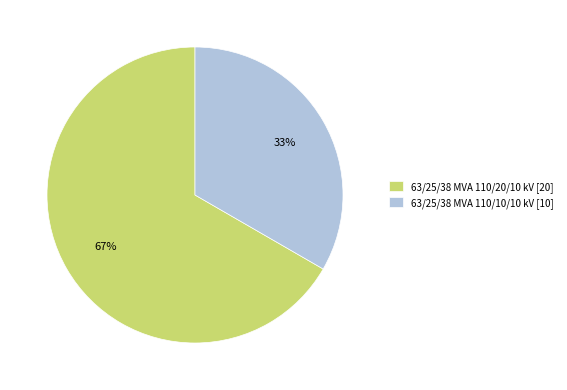

Which slice represents more than half of the pie?

63/25/38 MVA 110/20/10 kV